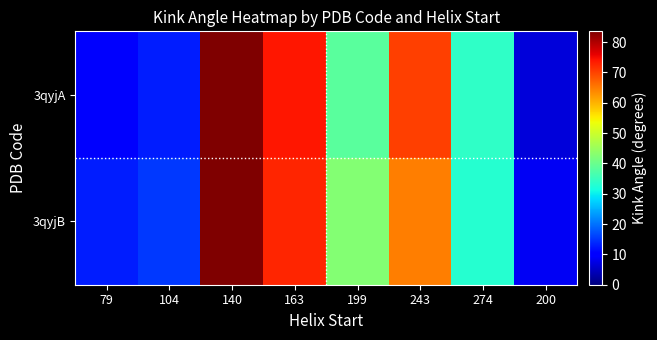

Reading left to right, transcribe all the data shown in this chart.

3qyjA: 79=9.3	104=13.0	140=83.5	163=73.9	199=38.4	243=70.4	274=34.3	200=6.6
3qyjB: 79=13.0	104=15.3	140=83.6	163=72.7	199=42.5	243=64.9	274=33.3	200=8.6